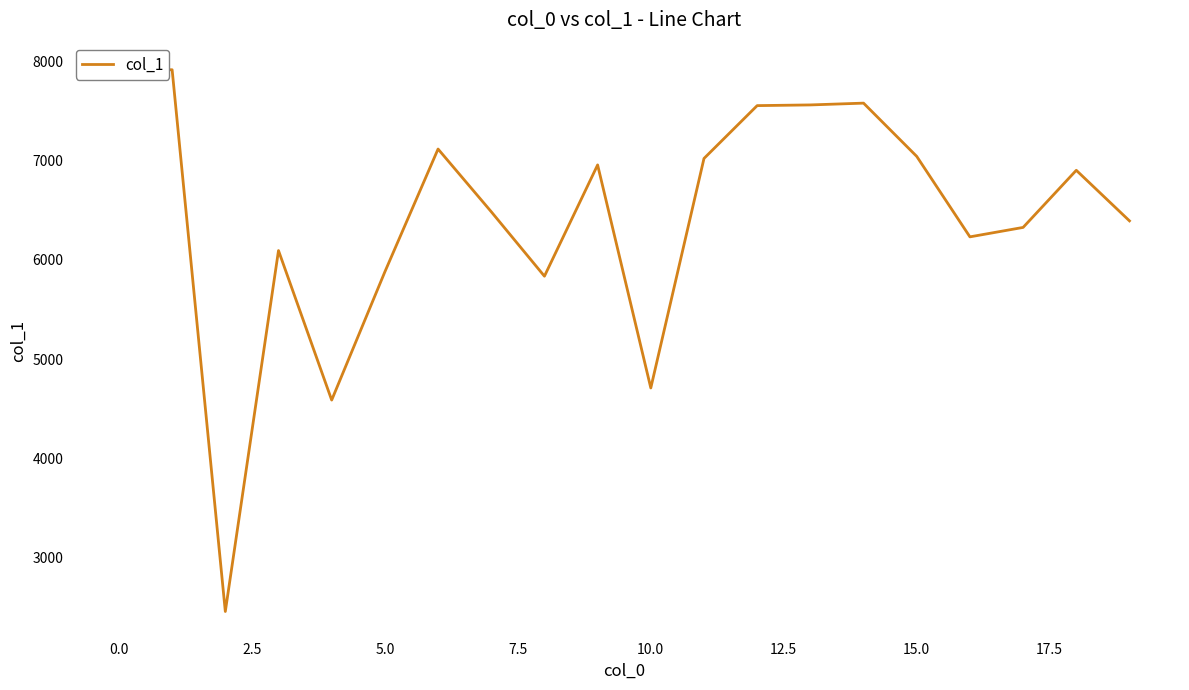

What is the value of the 5th point from the left?

4589